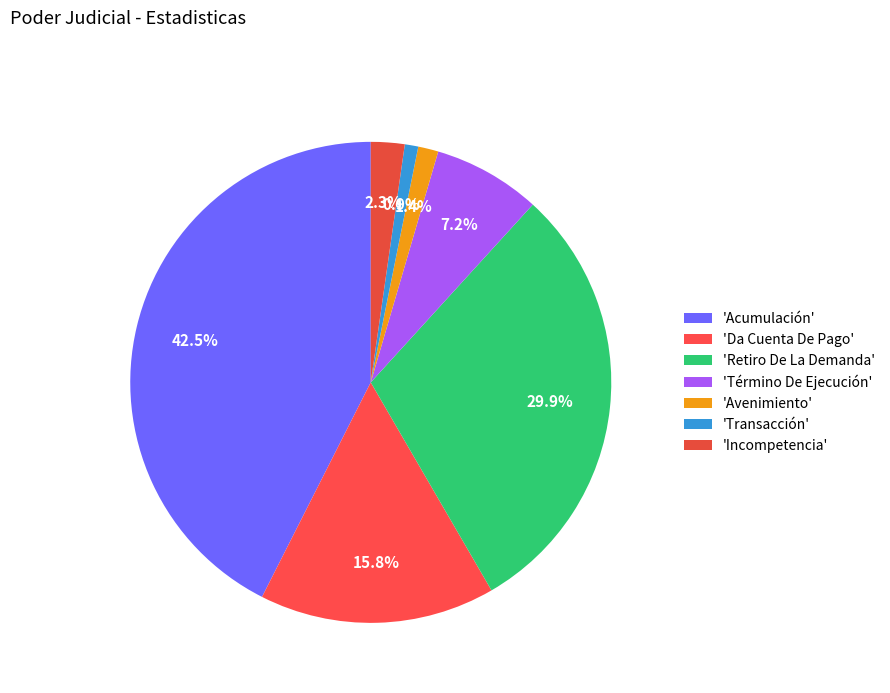

To the nearest percent, what is the difference between the largest and smallest slice percentages?

42%